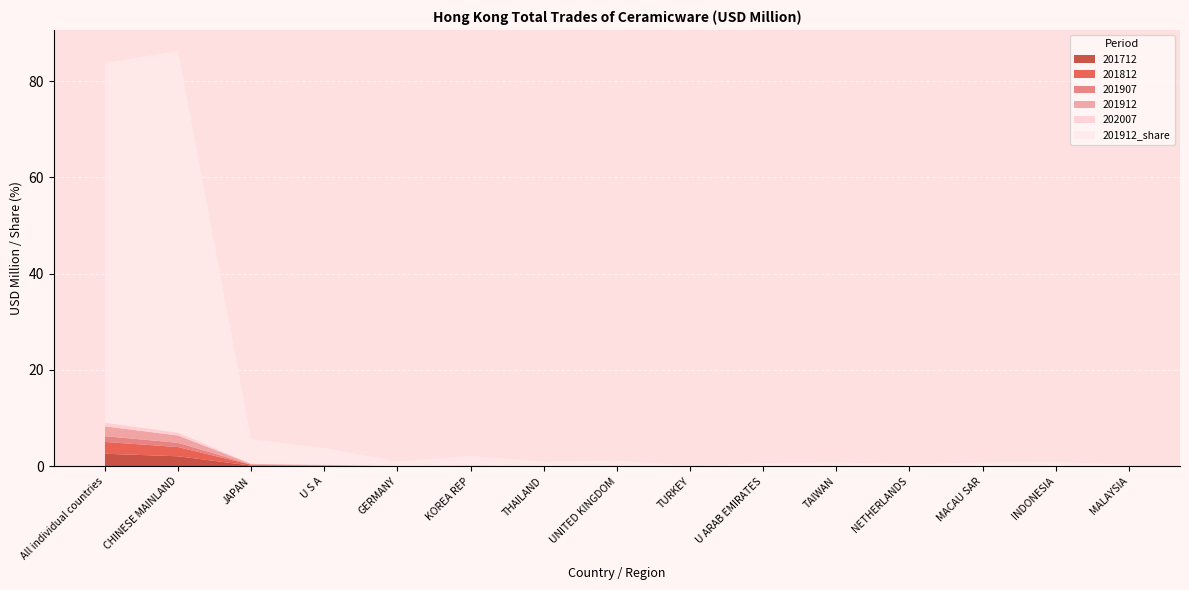

Reading left to right, transcribe all the data shown in this chart.

202007: All individual countries=0.7	CHINESE MAINLAND=0.6	JAPAN=0.0	U S A=0.0	GERMANY=0.0	KOREA REP=0.0	THAILAND=0.0	UNITED KINGDOM=0.0	TURKEY=0.0	U ARAB EMIRATES=0.0	TAIWAN=0.0	NETHERLANDS=0.0	MACAU SAR=0.0	INDONESIA=0.0	MALAYSIA=0.0
201912: All individual countries=2.0	CHINESE MAINLAND=1.5	JAPAN=0.1	U S A=0.1	GERMANY=0.0	KOREA REP=0.0	THAILAND=0.0	UNITED KINGDOM=0.0	TURKEY=0.0	U ARAB EMIRATES=0.0	TAIWAN=0.0	NETHERLANDS=0.0	MACAU SAR=0.0	INDONESIA=0.0	MALAYSIA=0.0
201912_share: All individual countries=74.7	CHINESE MAINLAND=79.4	JAPAN=5.1	U S A=3.5	GERMANY=0.9	KOREA REP=2.0	THAILAND=0.9	UNITED KINGDOM=1.1	TURKEY=0.0	U ARAB EMIRATES=0.6	TAIWAN=0.8	NETHERLANDS=0.3	MACAU SAR=0.8	INDONESIA=0.9	MALAYSIA=0.3
201812: All individual countries=2.5	CHINESE MAINLAND=1.9	JAPAN=0.2	U S A=0.1	GERMANY=0.0	KOREA REP=0.0	THAILAND=0.0	UNITED KINGDOM=0.0	TURKEY=0.0	U ARAB EMIRATES=0.0	TAIWAN=0.0	NETHERLANDS=0.0	MACAU SAR=0.0	INDONESIA=0.0	MALAYSIA=0.0
201907: All individual countries=1.2	CHINESE MAINLAND=0.9	JAPAN=0.1	U S A=0.0	GERMANY=0.0	KOREA REP=0.0	THAILAND=0.0	UNITED KINGDOM=0.0	TURKEY=0.0	U ARAB EMIRATES=0.0	TAIWAN=0.0	NETHERLANDS=0.0	MACAU SAR=0.0	INDONESIA=0.0	MALAYSIA=0.0
201712: All individual countries=2.6	CHINESE MAINLAND=2.1	JAPAN=0.1	U S A=0.1	GERMANY=0.0	KOREA REP=0.0	THAILAND=0.0	UNITED KINGDOM=0.0	TURKEY=0.0	U ARAB EMIRATES=0.0	TAIWAN=0.0	NETHERLANDS=0.0	MACAU SAR=0.0	INDONESIA=0.0	MALAYSIA=0.0